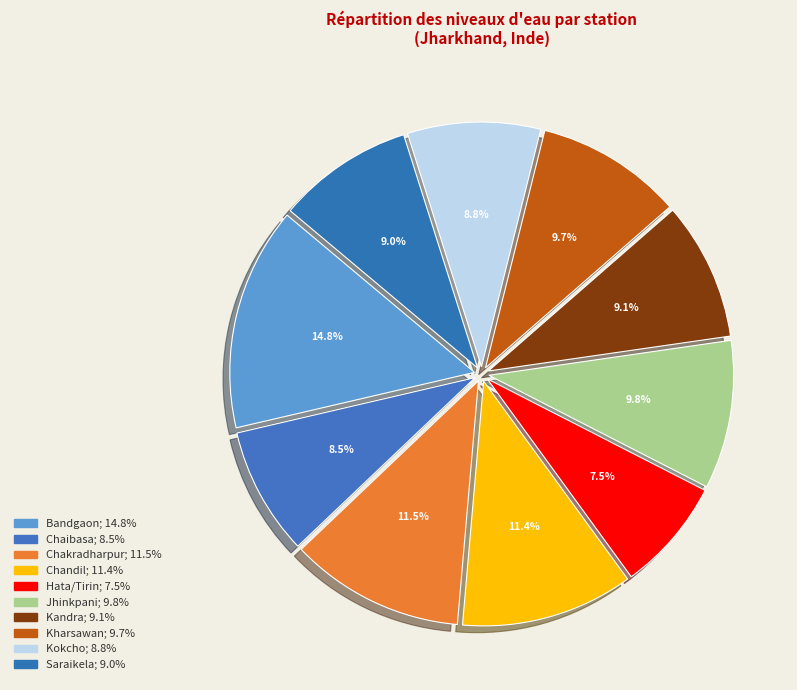

To the nearest percent, what is the difference between the Bandgaon and Chakradharpur slice percentages?

3%